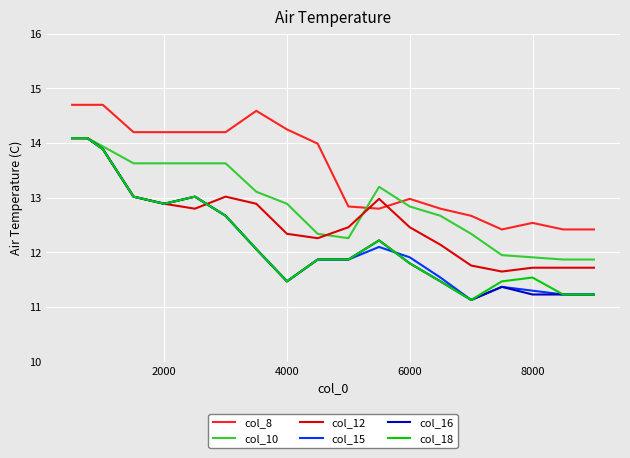

What is the minimum value shown in the chart?

11.1